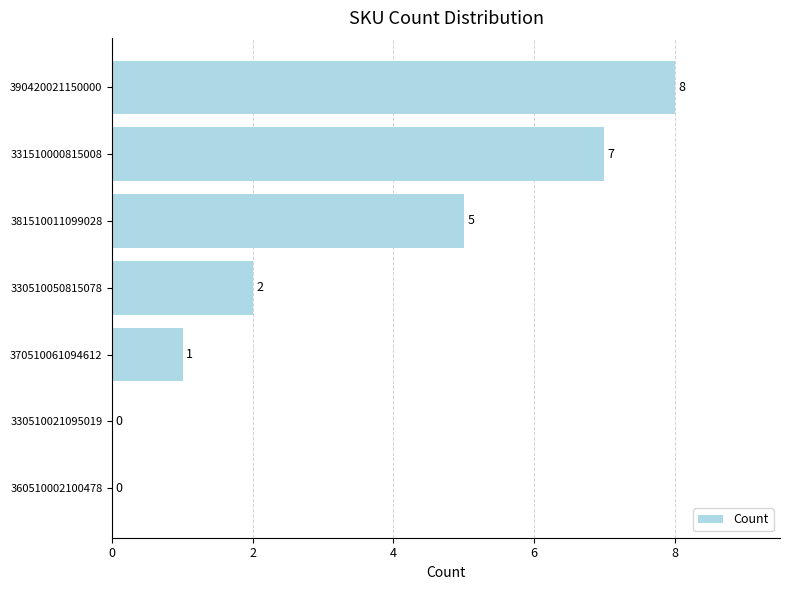

Count the values in the range 0 to 7.

6